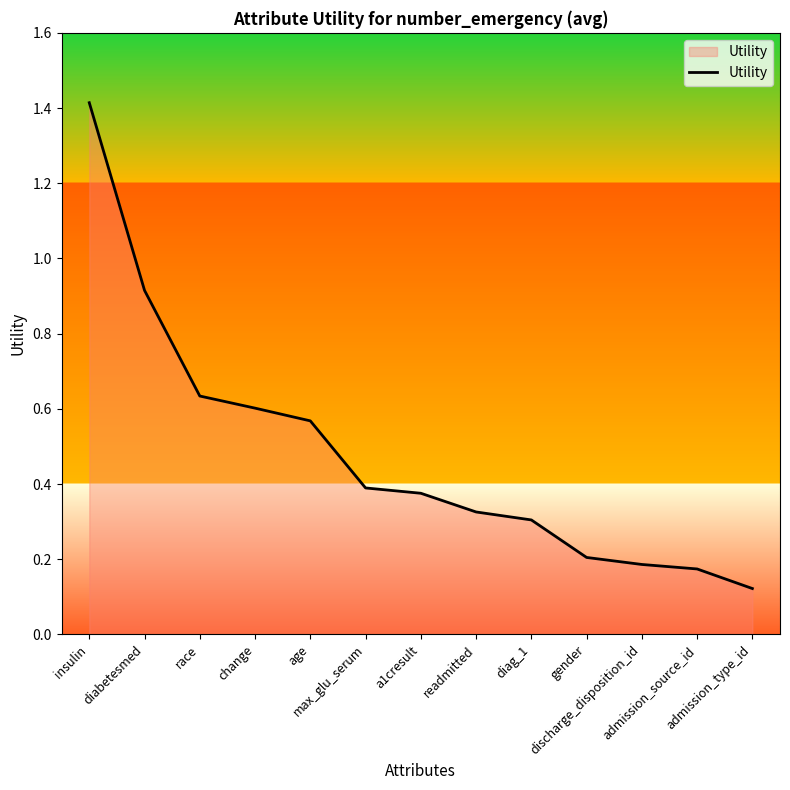

What is the change in value from age to admission_source_id?

-0.4